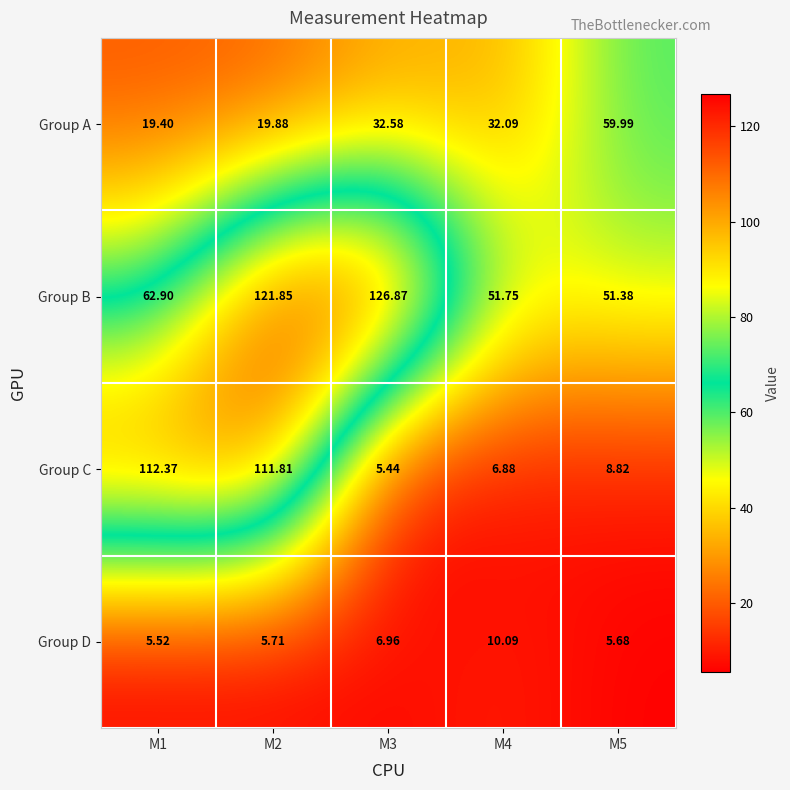

How many data points does each series have?

5